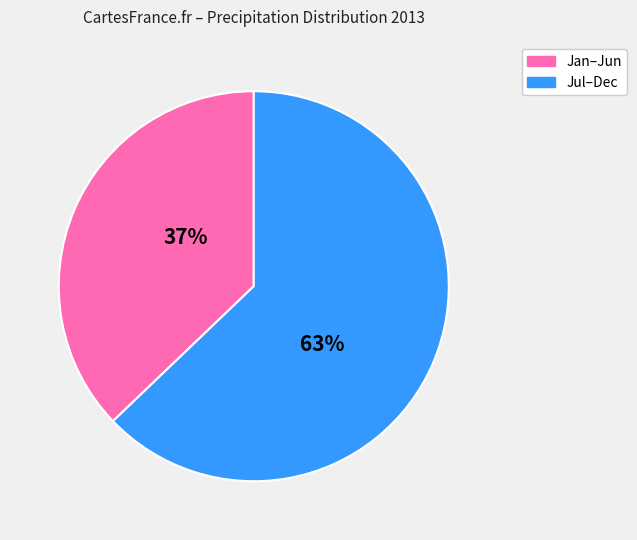

To the nearest percent, what is the average slice percentage?

50%